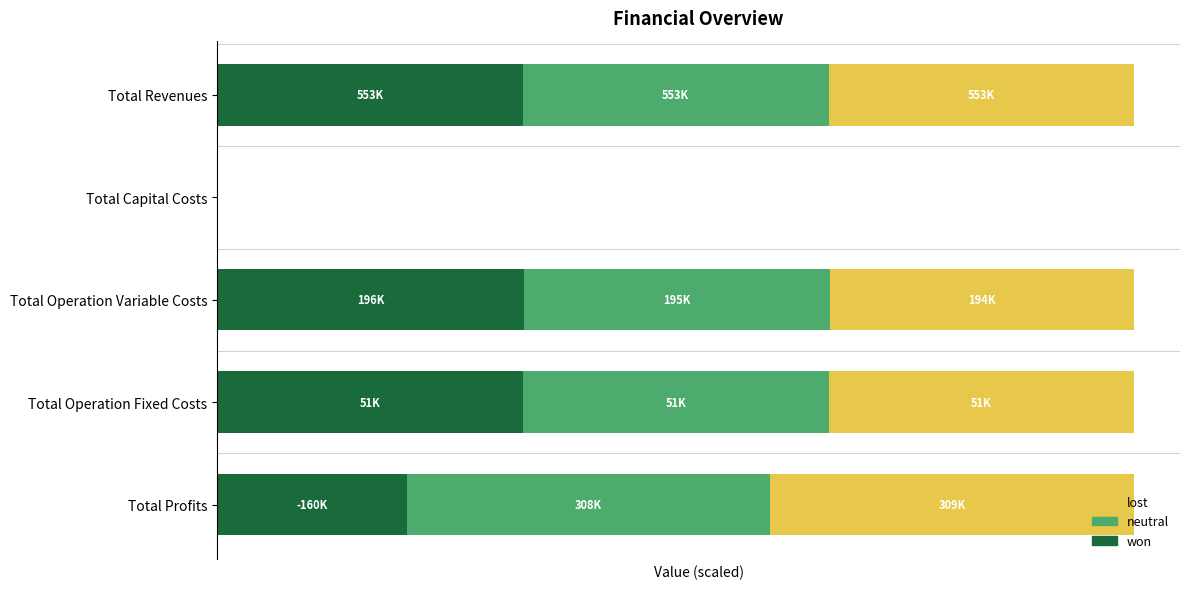

What are all the series names shown in the legend?

lost, neutral, won